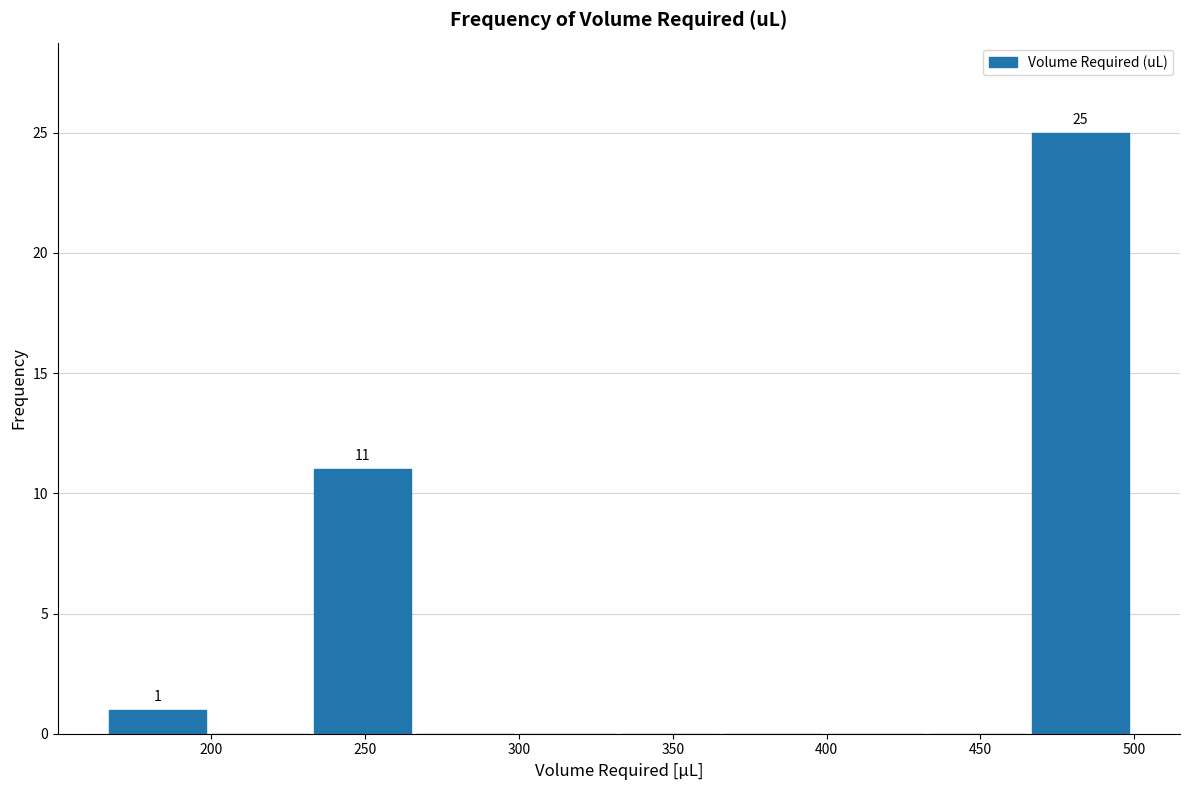

Over which range of the x-axis is the bar tallest?

465 to 500